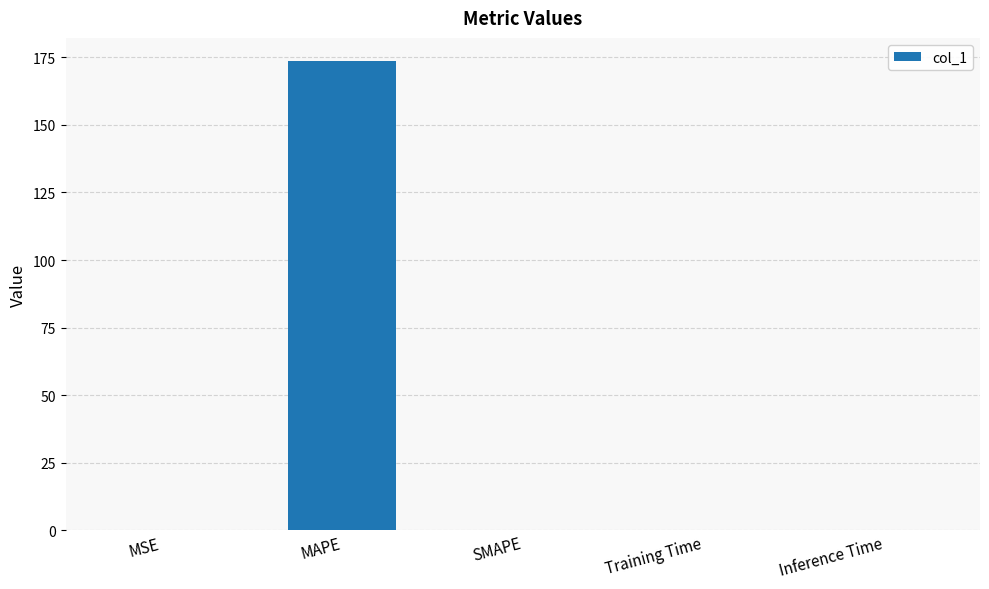

Between MAPE and Inference Time, which is larger?

MAPE